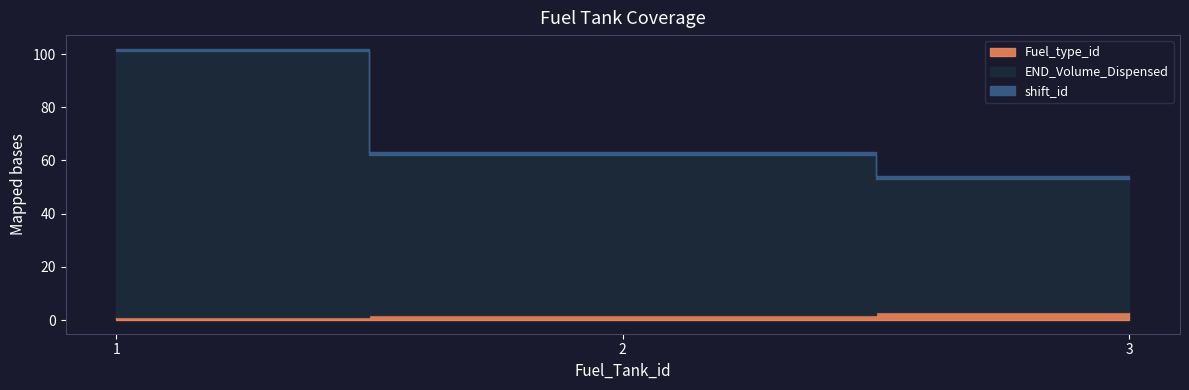

Count the number of data series in this chart.

3